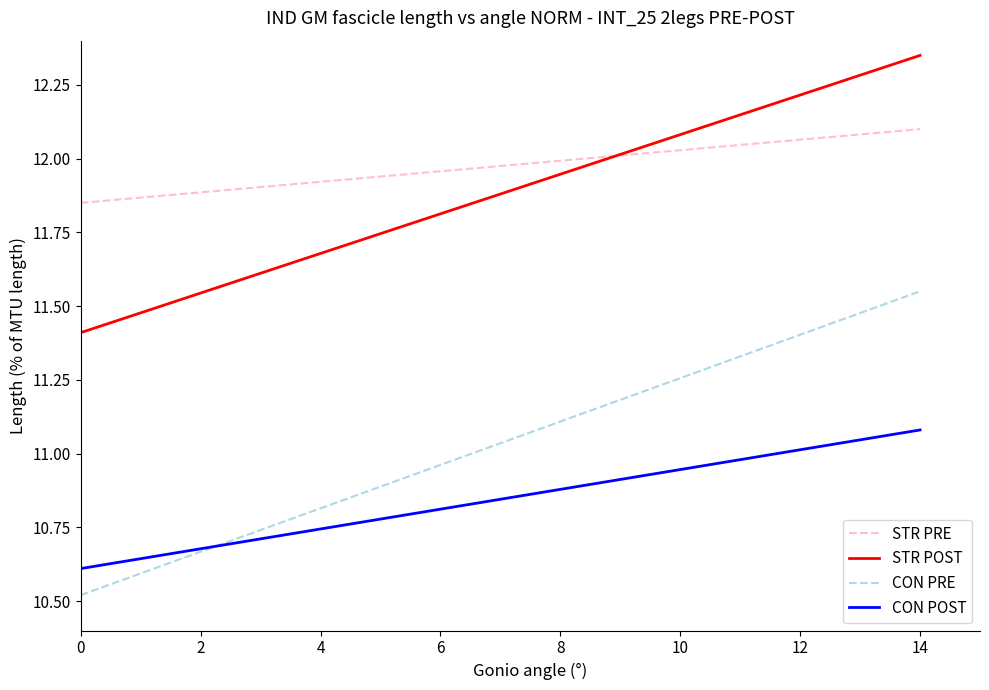

What is the minimum value shown in the chart?

10.5